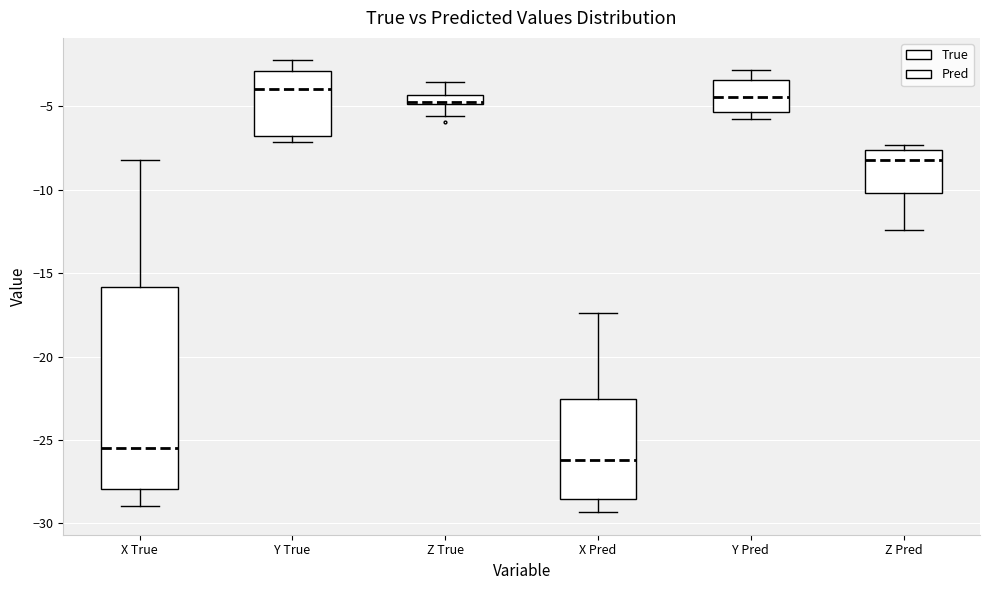

Which box's median line is the lowest?

X Pred